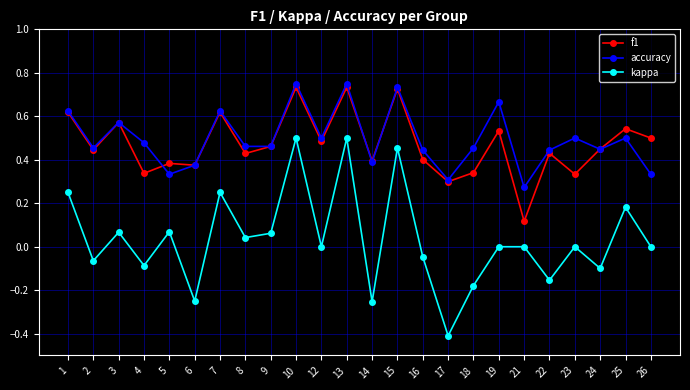

At which label does f1 reach its minimum?

21